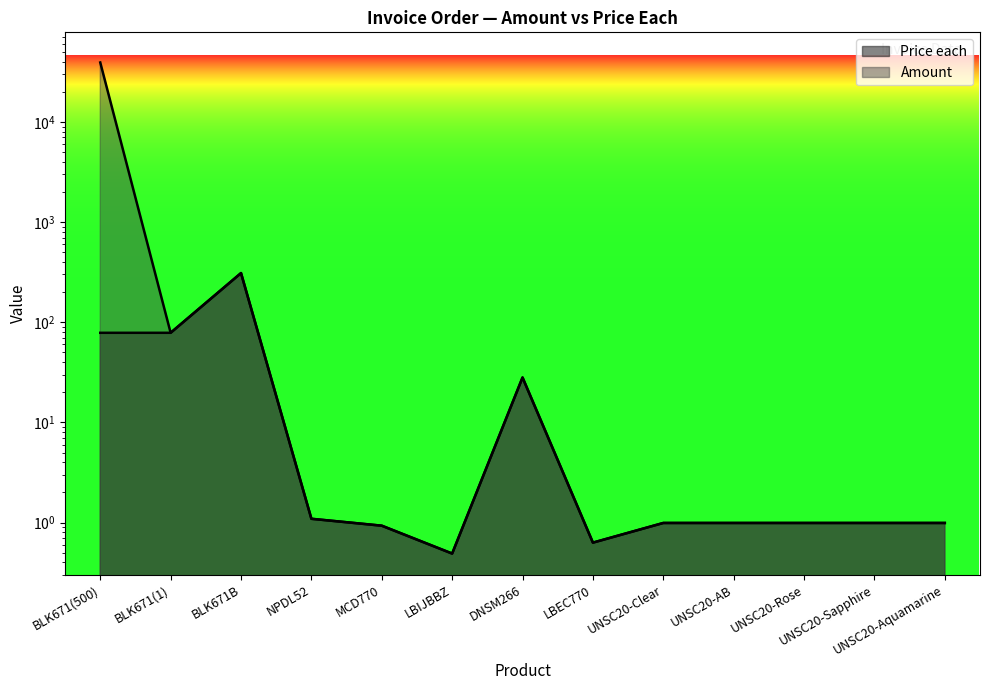

The Amount series shows 1.5 at UNSC20-Rose. True or false?

False